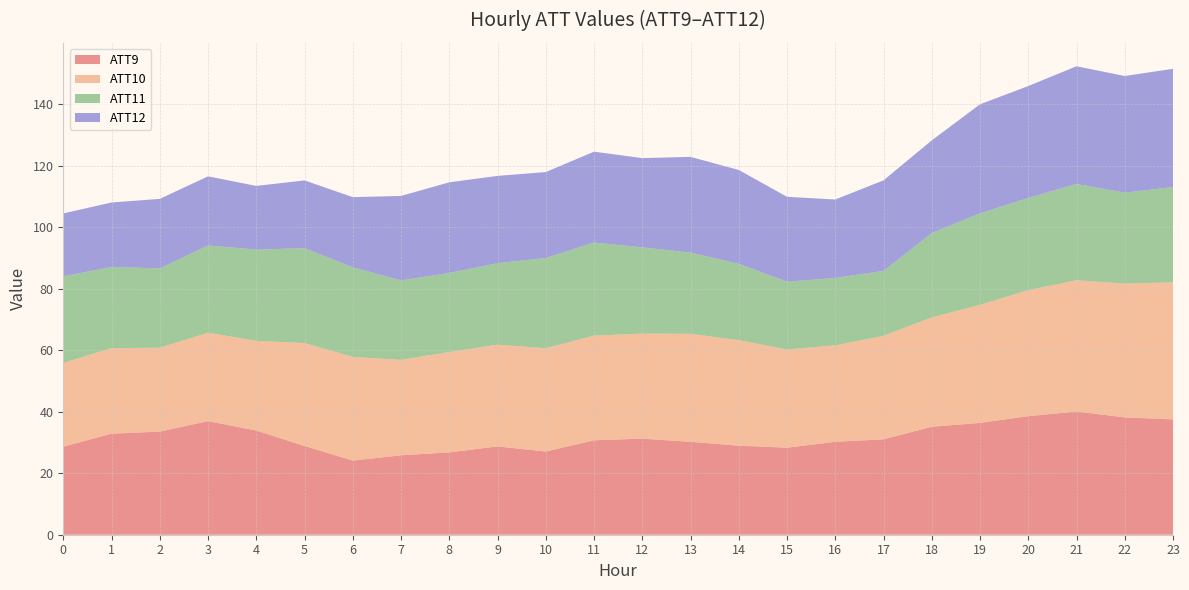

Is it true that ATT9 equals 37.7 at 8?

False